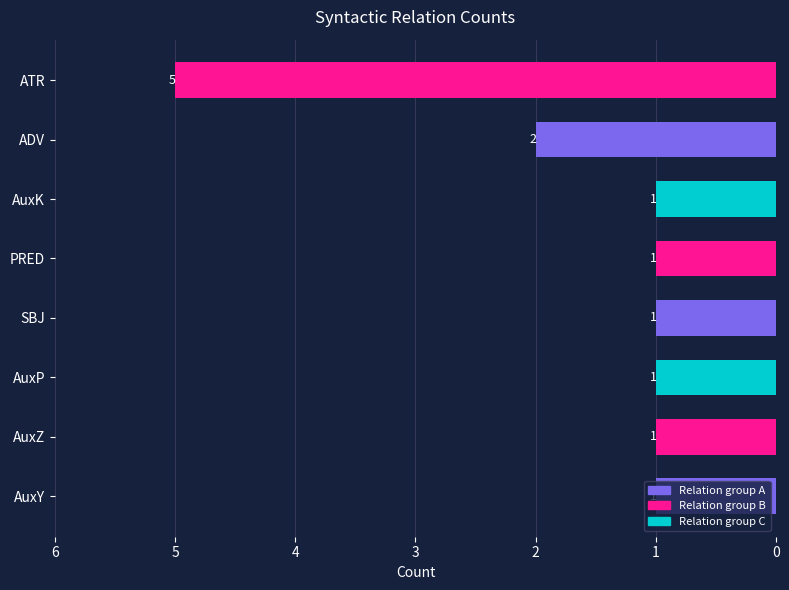

The value at AuxZ is 1. True or false?

True